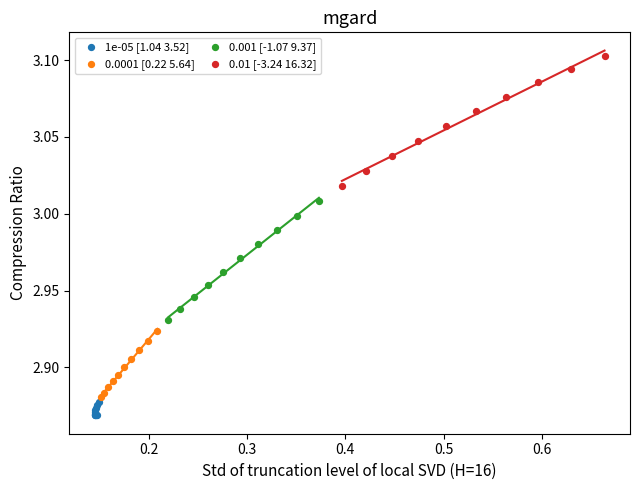

Which series contains the highest Y value?

0.01 [-3.24 16.32]